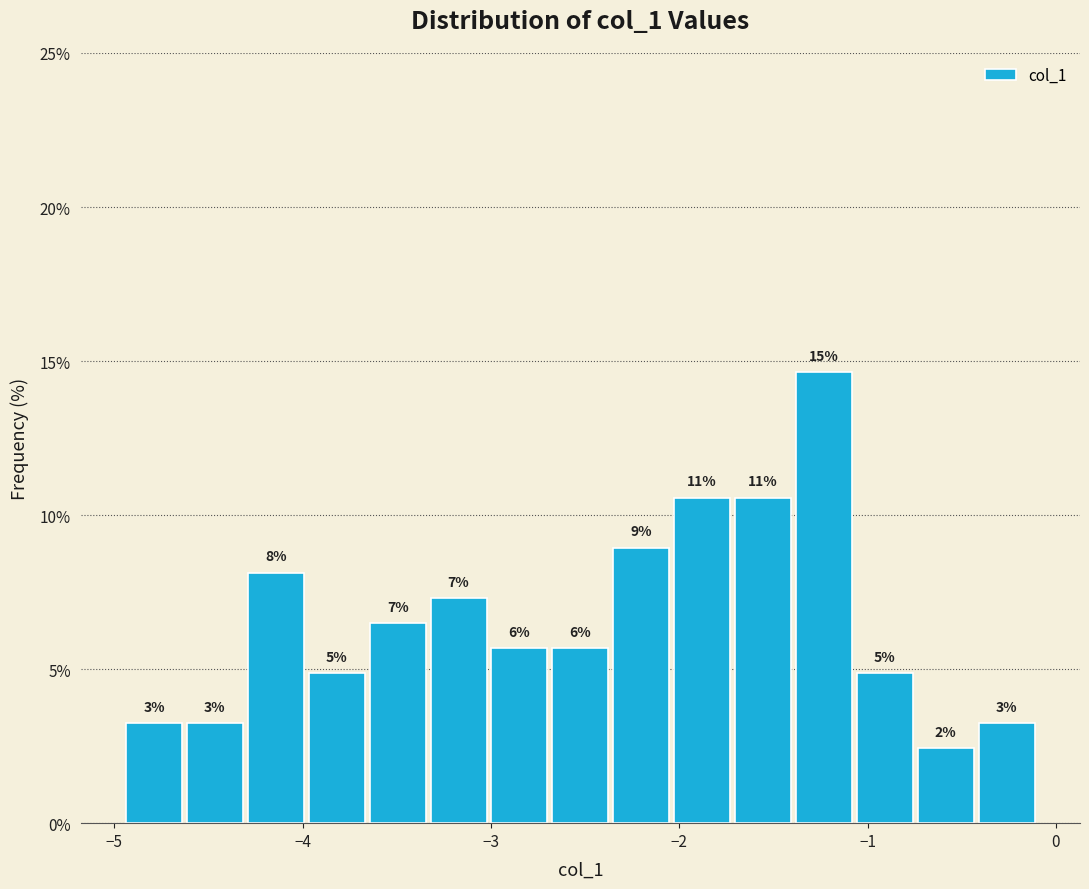

Read against the x-axis, roughly where is the centre of the tallest bar?

-1.2